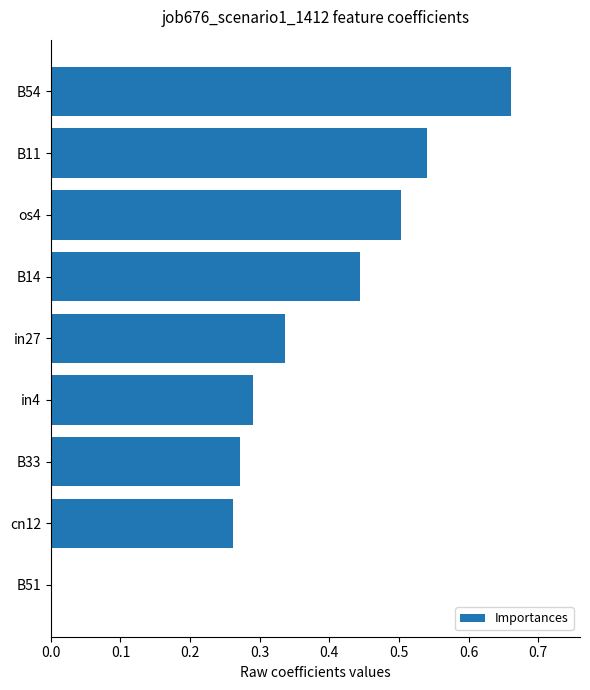

Which has a higher value, B33 or B51?

B33